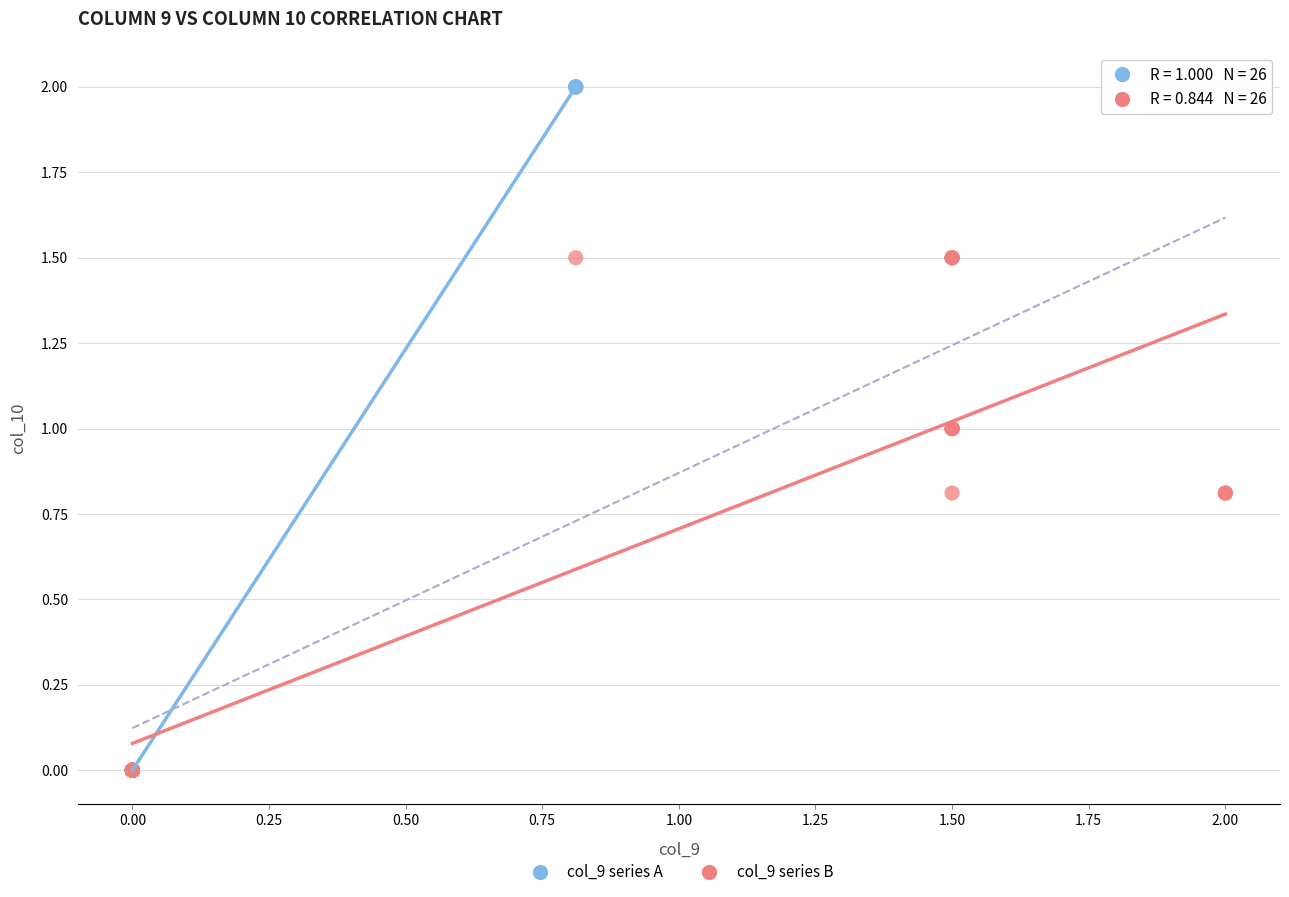

Which series reaches the maximum Y coordinate?

col_9 series A